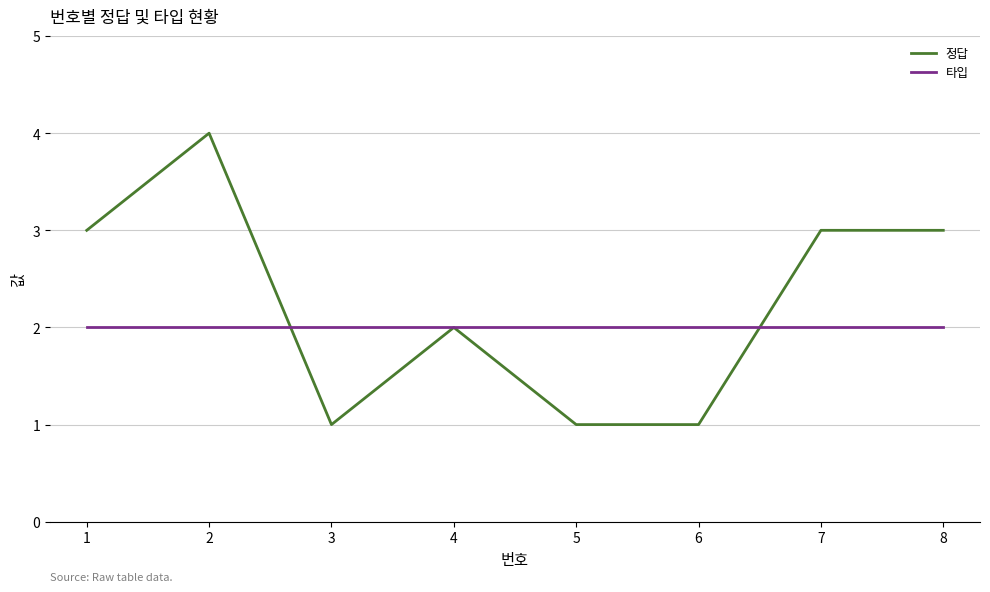

What is the minimum value for 타입?

2